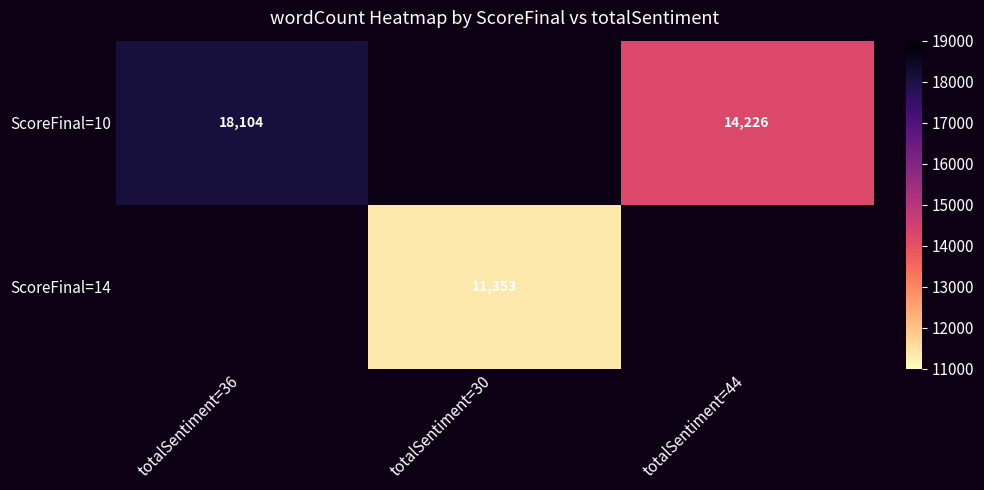

What is the sum of the ScoreFinal=10 values at totalSentiment=44 and totalSentiment=36?

32330